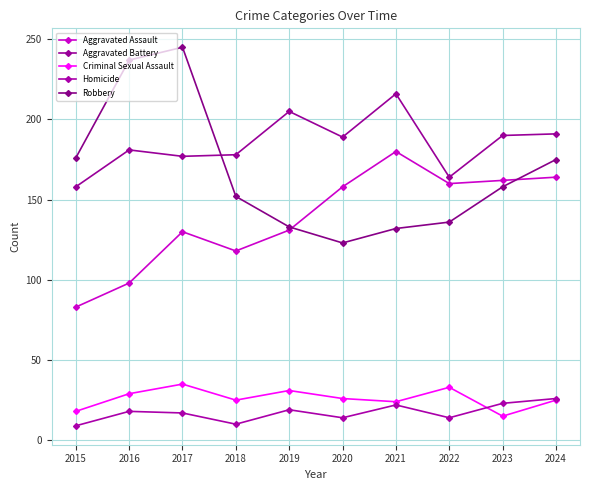

Reading left to right, what are all the values shown in this chart?

Aggravated Assault: 83	98	130	118	131	158	180	160	162	164
Aggravated Battery: 158	181	177	178	205	189	216	164	190	191
Criminal Sexual Assault: 18	29	35	25	31	26	24	33	15	25
Homicide: 9	18	17	10	19	14	22	14	23	26
Robbery: 176	237	245	152	133	123	132	136	158	175